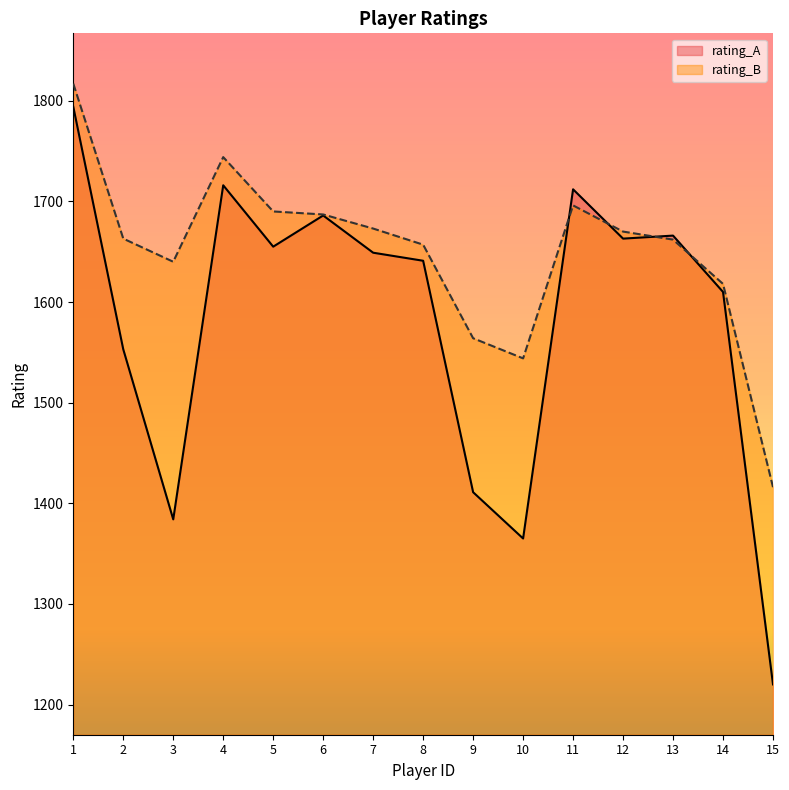

Between which two adjacent categories do rating_A and rating_B first intersect?

10 and 11